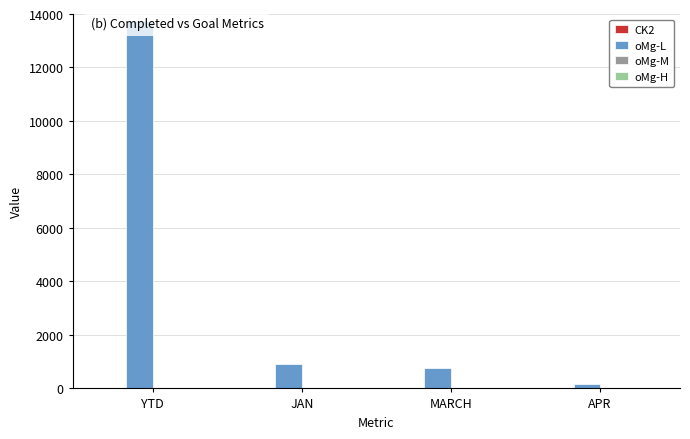

Between YTD and JAN, which series saw the biggest shift?

oMg-L